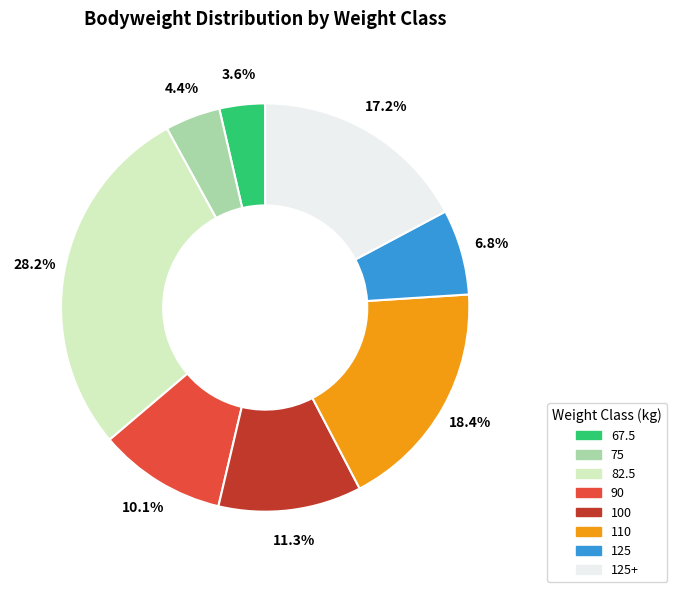

Is there a majority slice in this chart?

No